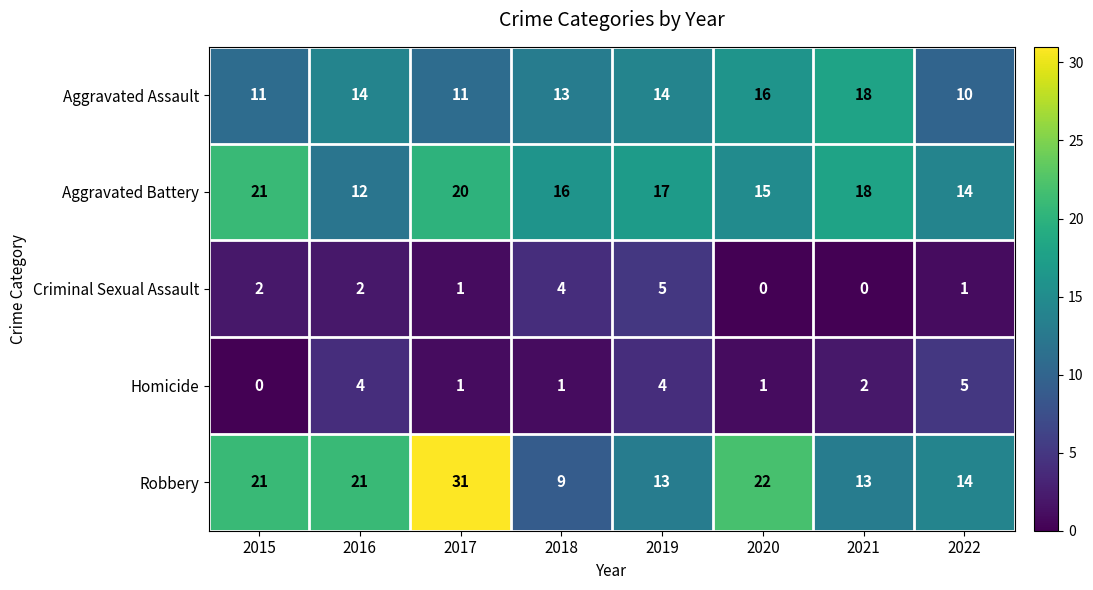

Where does the Aggravated Battery series first go above 17?

2015